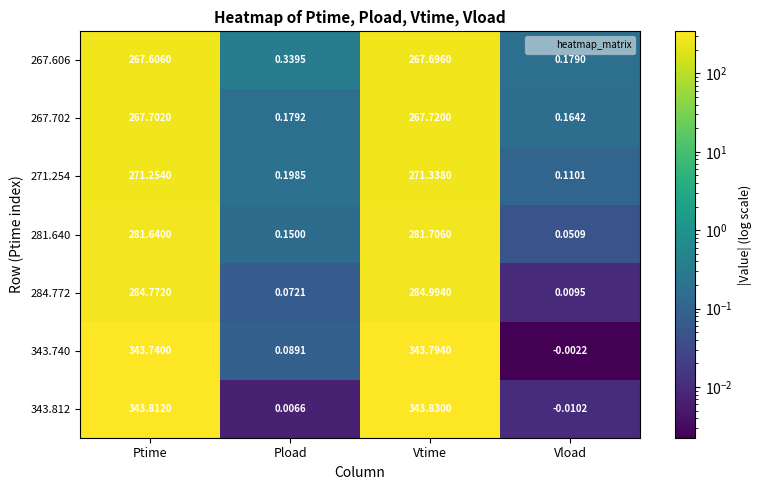

Is the value of 343.740 at Vload greater than the value of 343.812 at Pload?

No